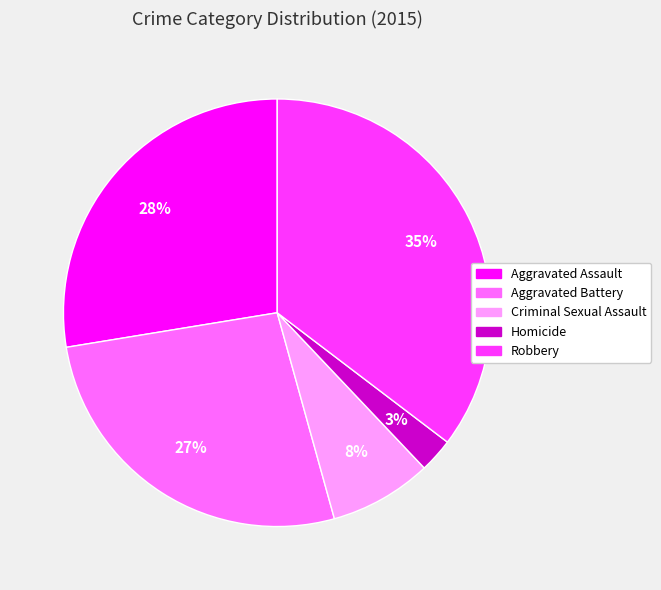

To the nearest percent, what portion does Aggravated Battery represent?

27%